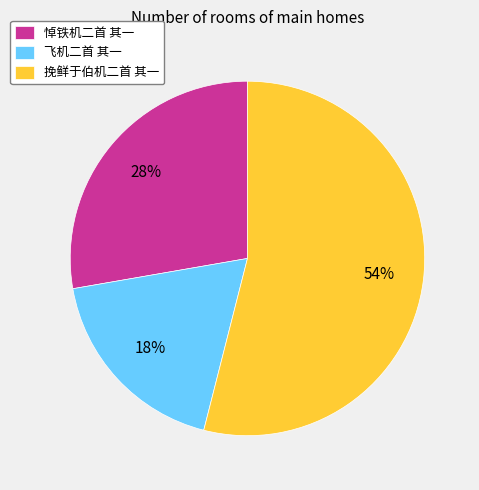

Do 飞机二首 其一 and 挽鲜于伯机二首 其一 together represent more than half of the pie?

Yes